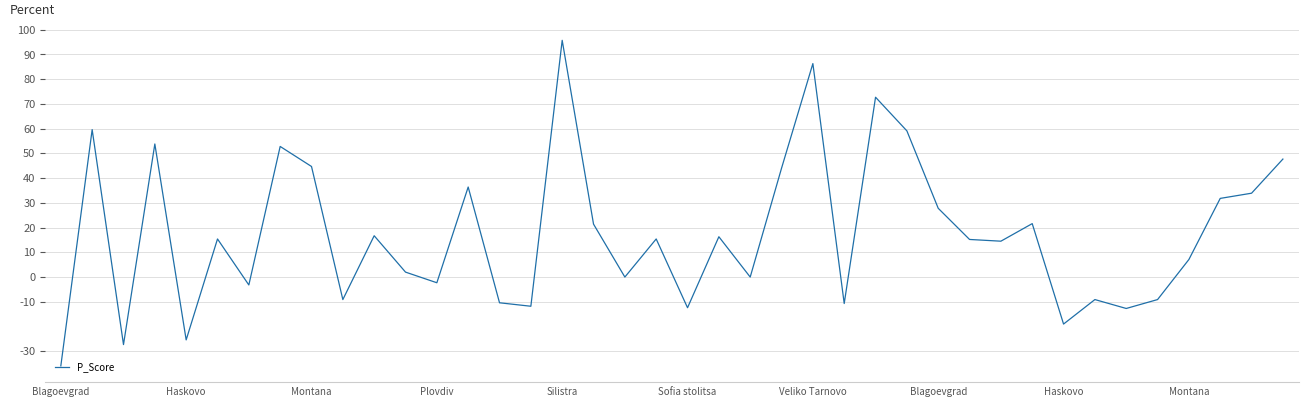

What is the difference between the maximum and minimum values?

131.6